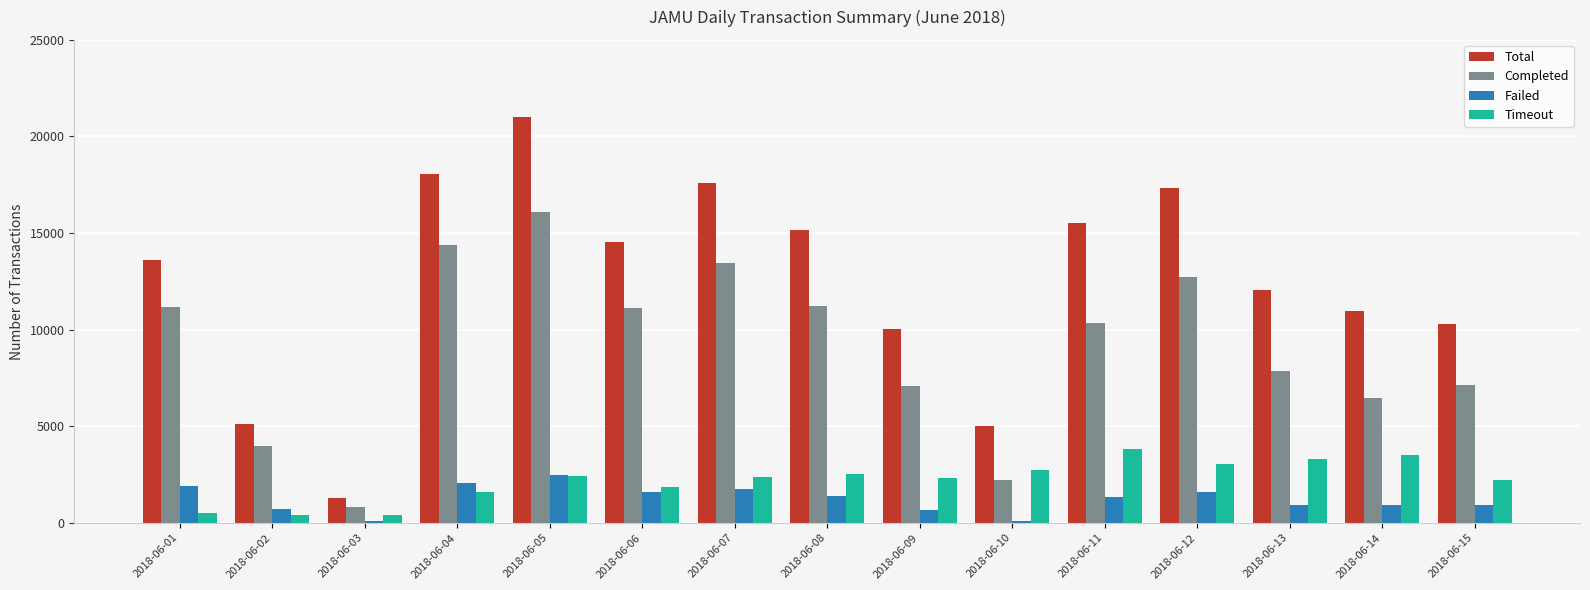

What is the difference between the maximum and second lowest values in the Completed series?

13870